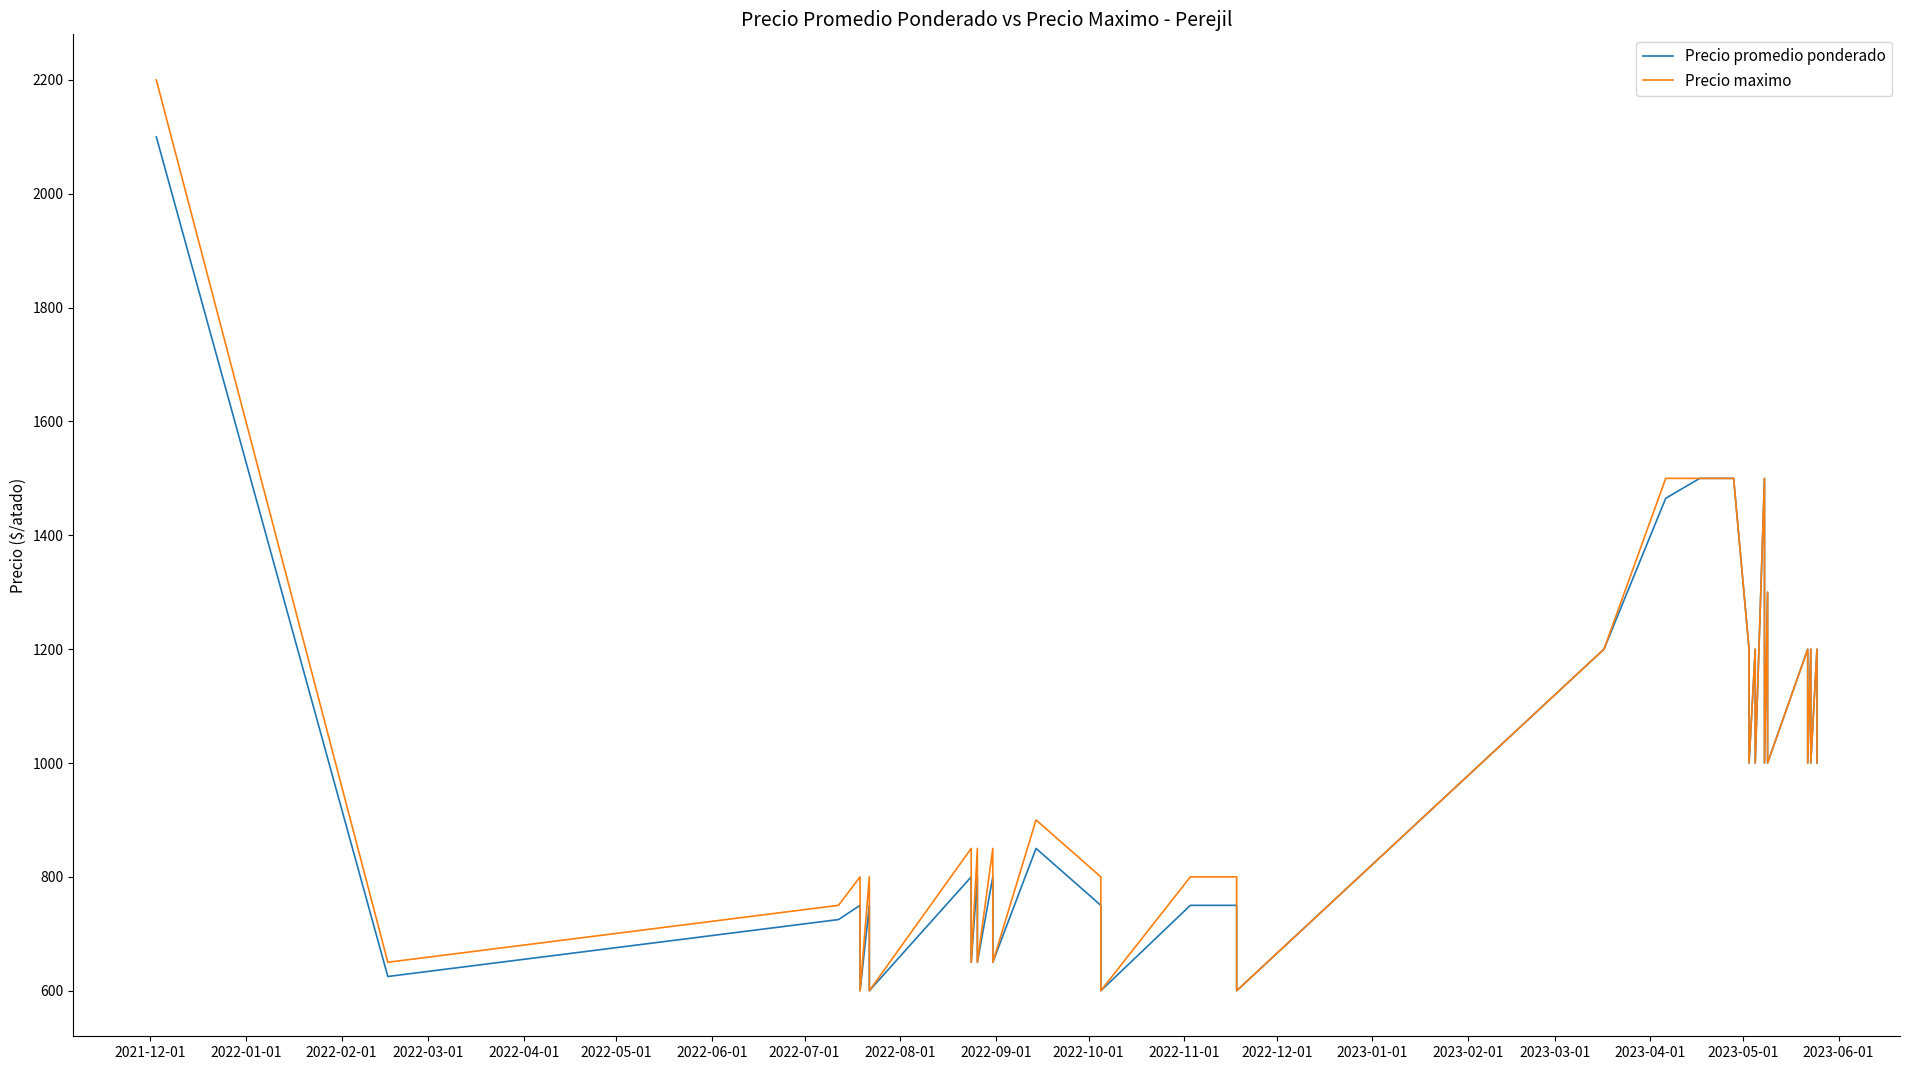

Is it true that Precio maximo equals 182 at 2022-04-01?

False